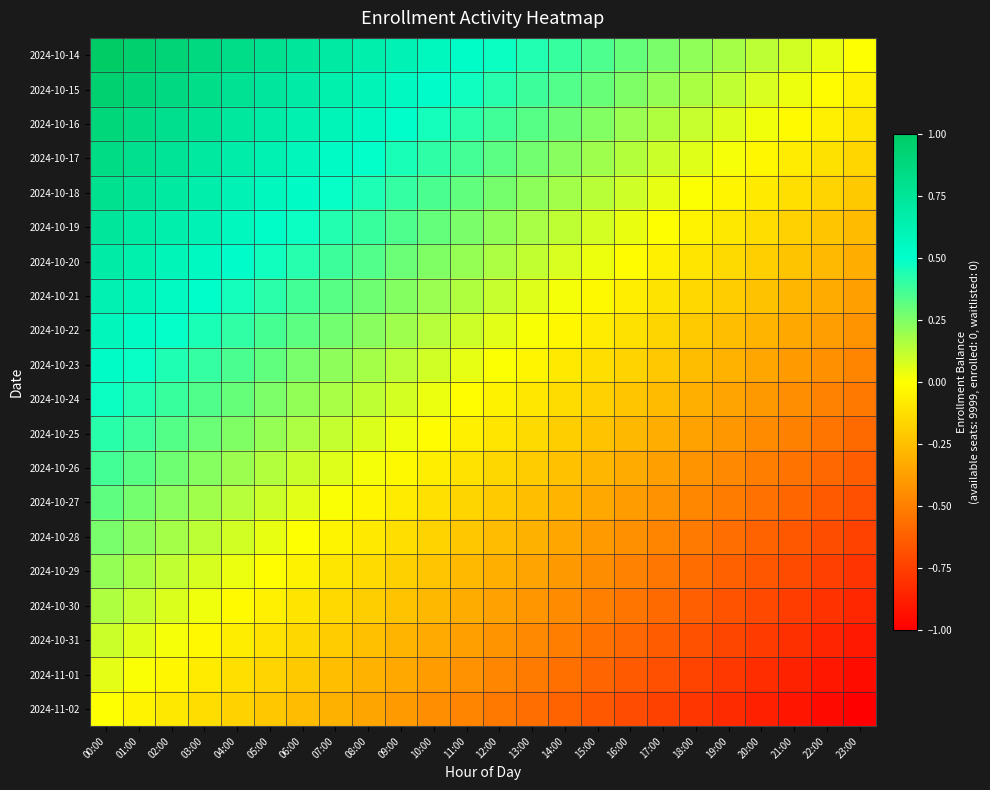

What is the total value across all series at 19:00?

-6.5